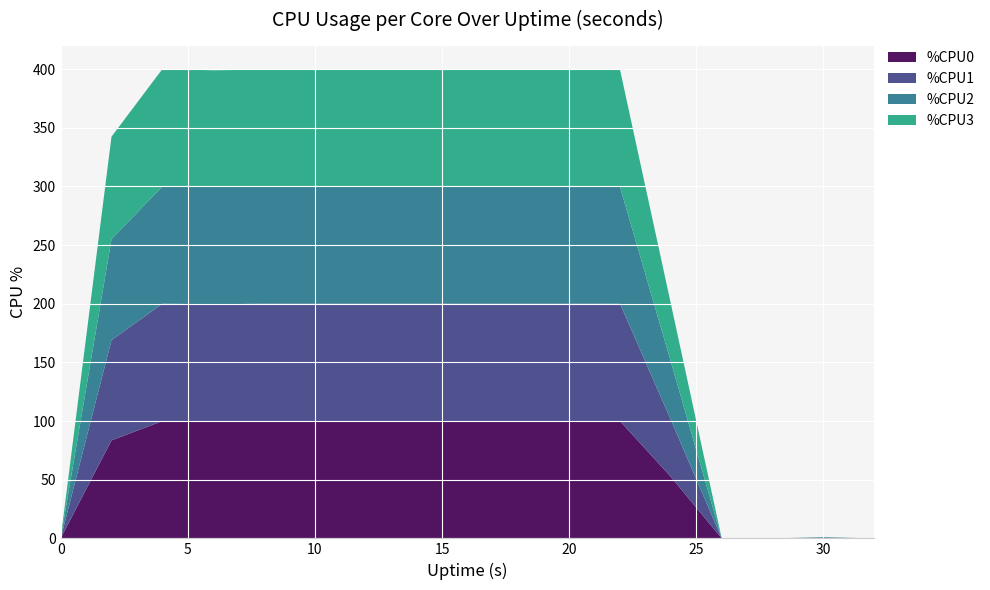

Reading right to left, list all the values displayed in this chart.

%CPU0: 0.0	0.0	0.0	0.0	52.5	100.0	100.0	100.0	100.0	100.0	100.0	100.0	100.0	99.5	100.0	83.5	0.0
%CPU1: 0.0	0.0	0.0	0.0	48.5	100.0	100.0	100.0	100.0	100.0	100.0	100.0	100.0	100.0	100.0	85.5	0.0
%CPU2: 0.0	1.0	0.0	0.0	49.5	99.5	100.0	100.0	100.0	100.0	100.0	100.0	99.5	100.0	100.0	86.0	0.0
%CPU3: 0.0	0.0	0.0	0.0	49.5	100.0	100.0	100.0	100.0	100.0	100.0	100.0	100.0	99.5	100.0	87.4	0.0